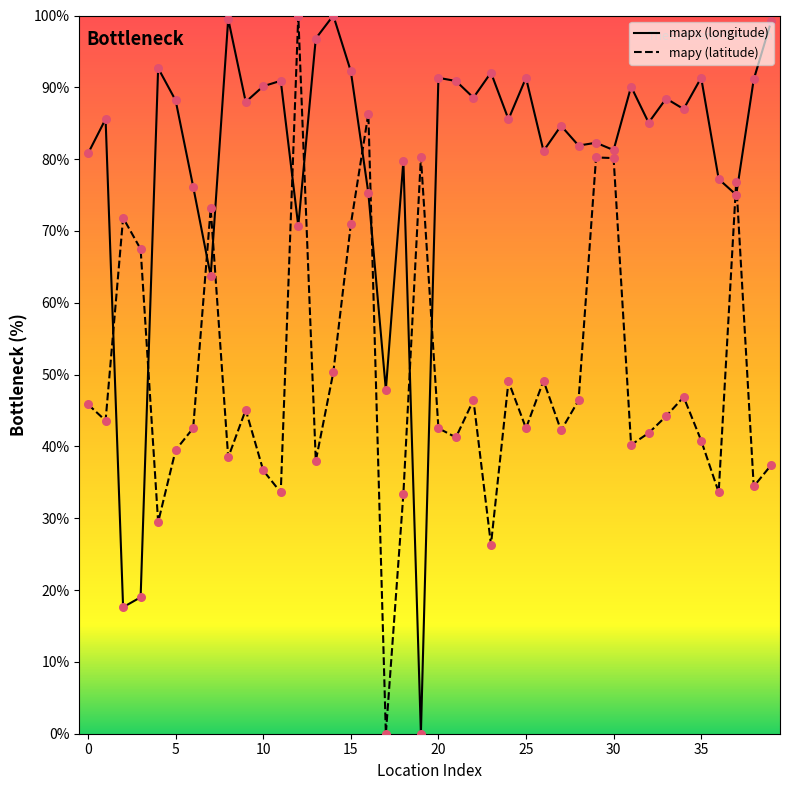

Which series reaches the maximum Y coordinate?

mapx